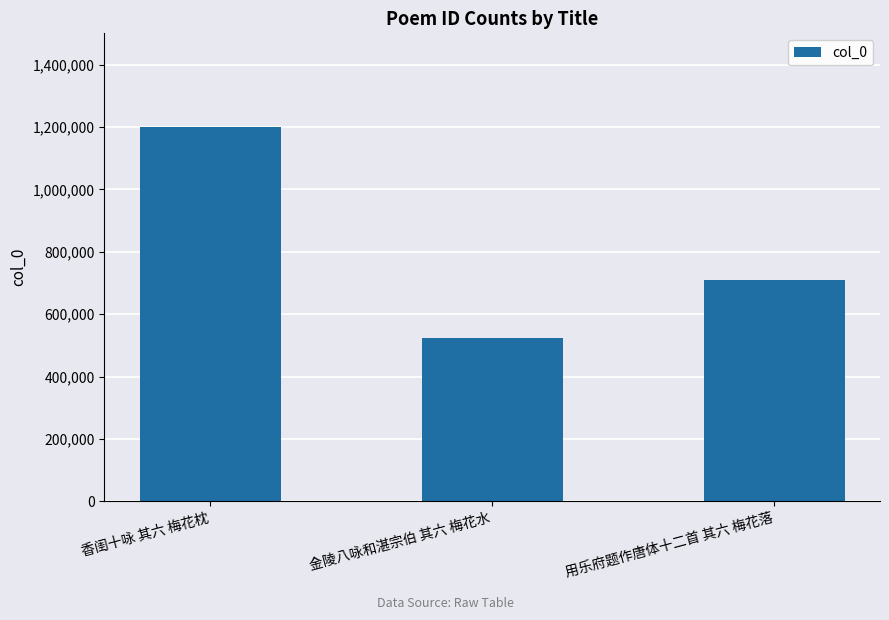

Reading right to left, extract all data points from this chart.

709766	525226	1200597